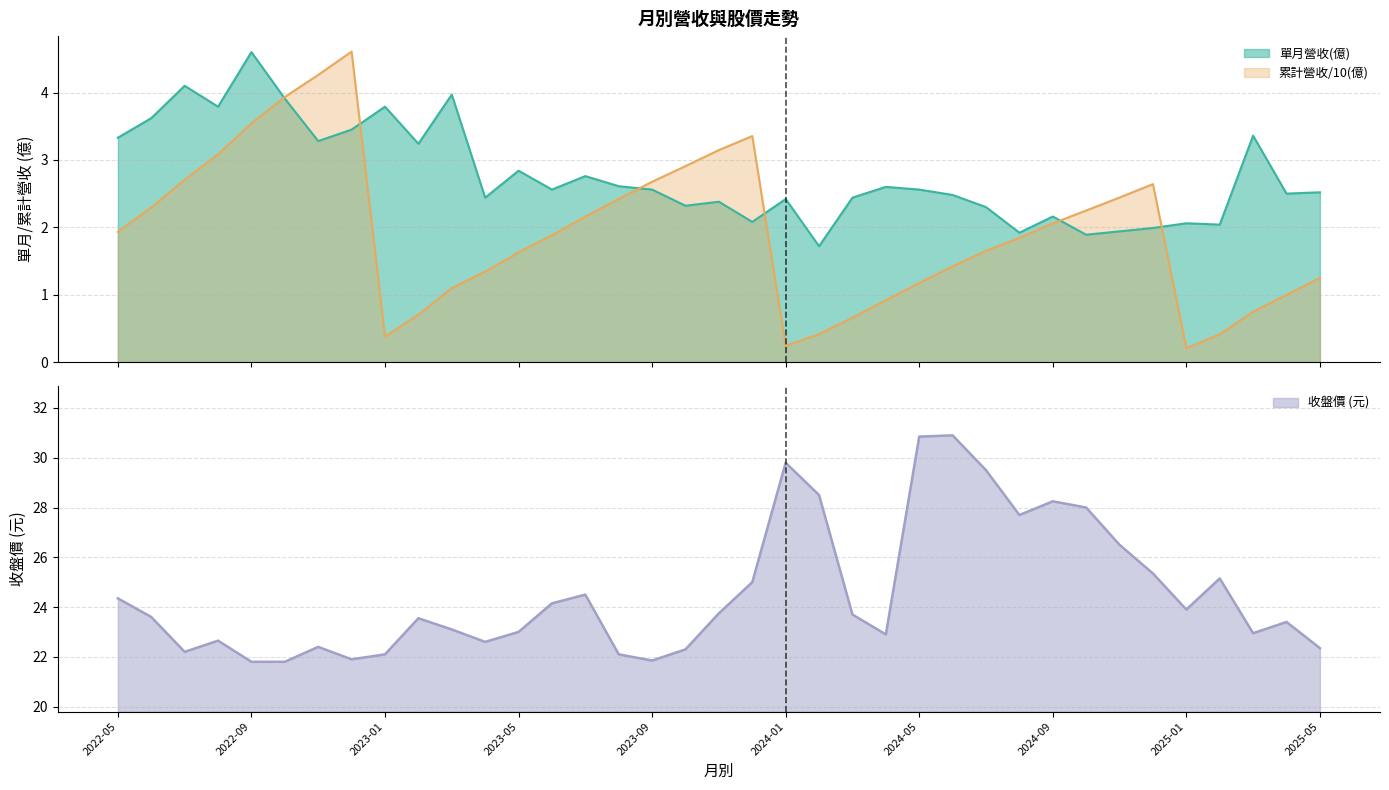

What is the difference between the 單月營收(億) values at 2022-07 and 2025-04?

1.6